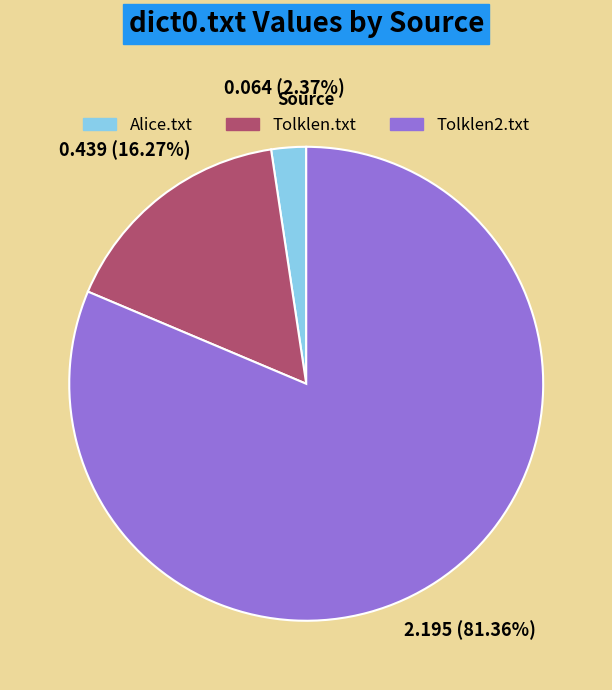

How many slices are in this pie chart?

3